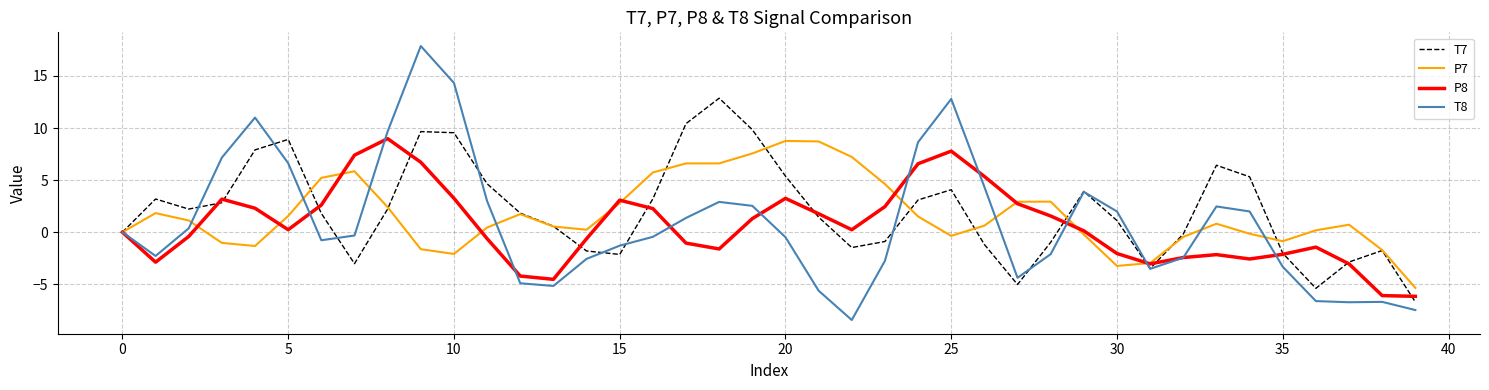

True or false: P7 and T8 cross at least once.

True